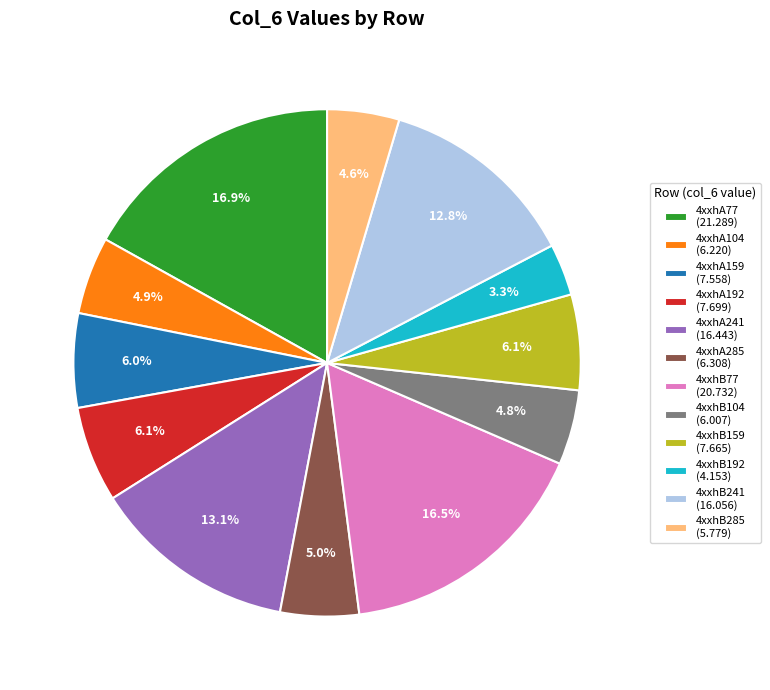

Does any single category account for the majority?

No